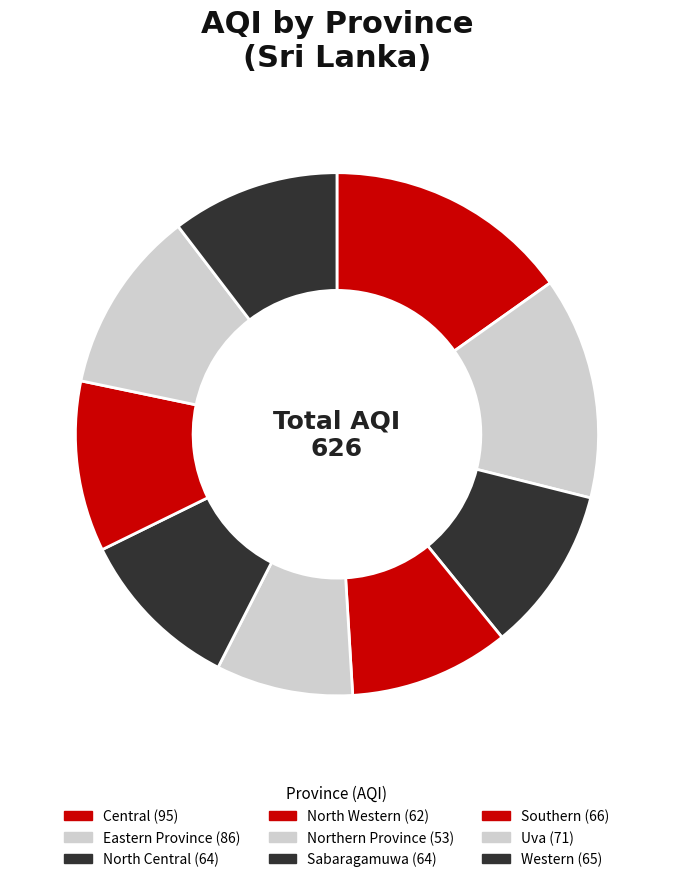

Which slice is the smallest?

Northern Province